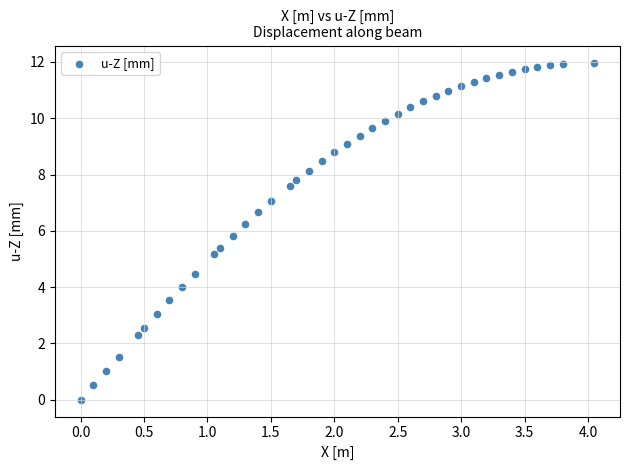

What is the range of Y values (max minus min)?

12.0